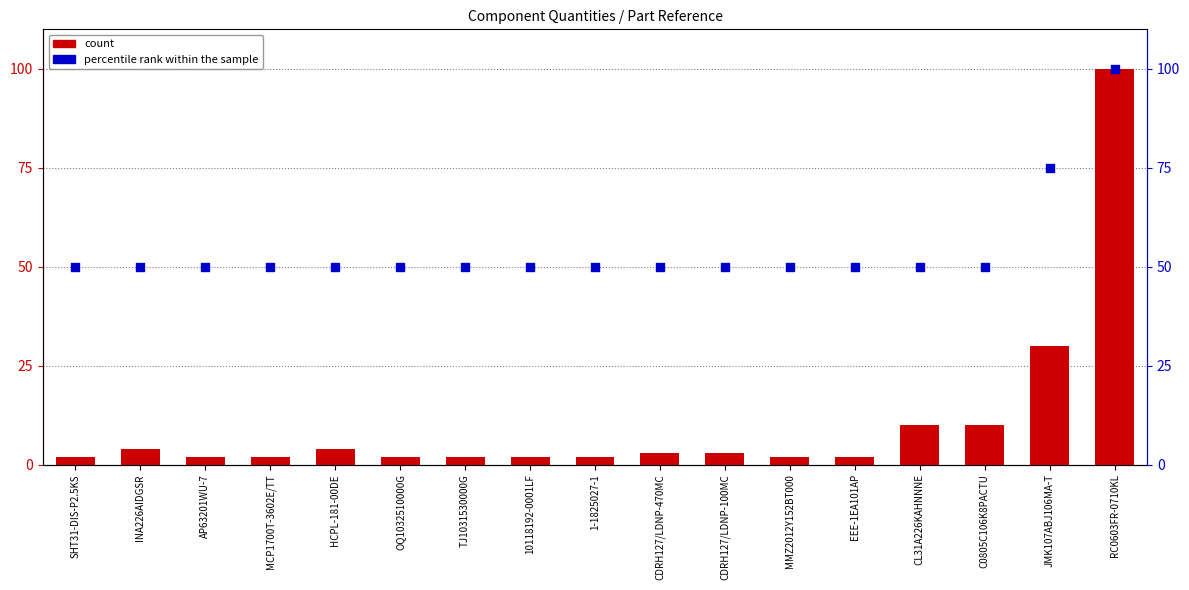

What is the total value across all series at MMZ2012Y152BT000?

52